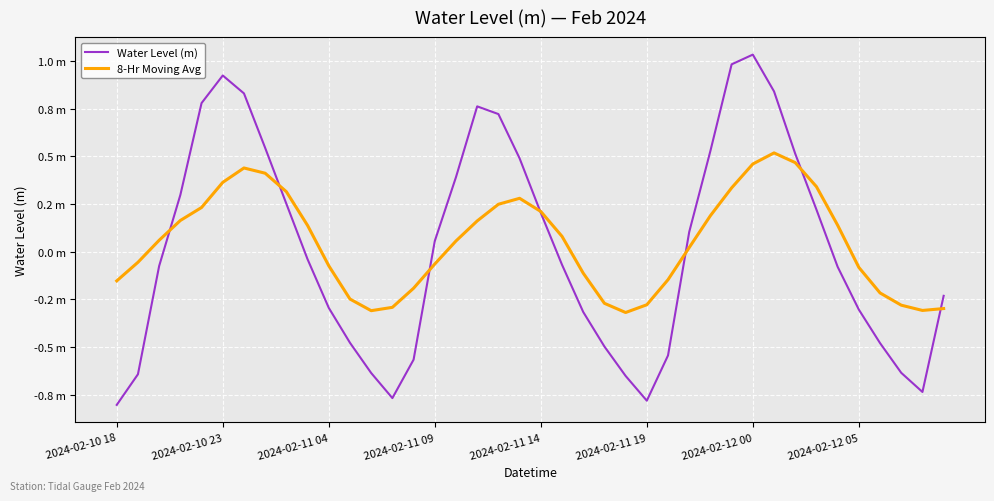

What is the sum of all Water Level (m) values?

0.9